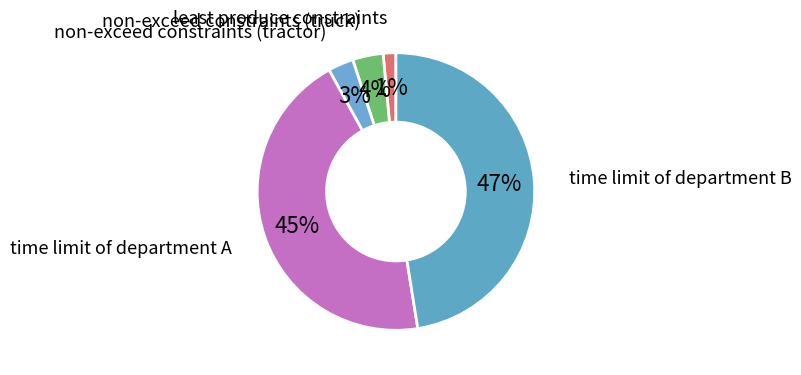

Count the number of slices in the pie.

5